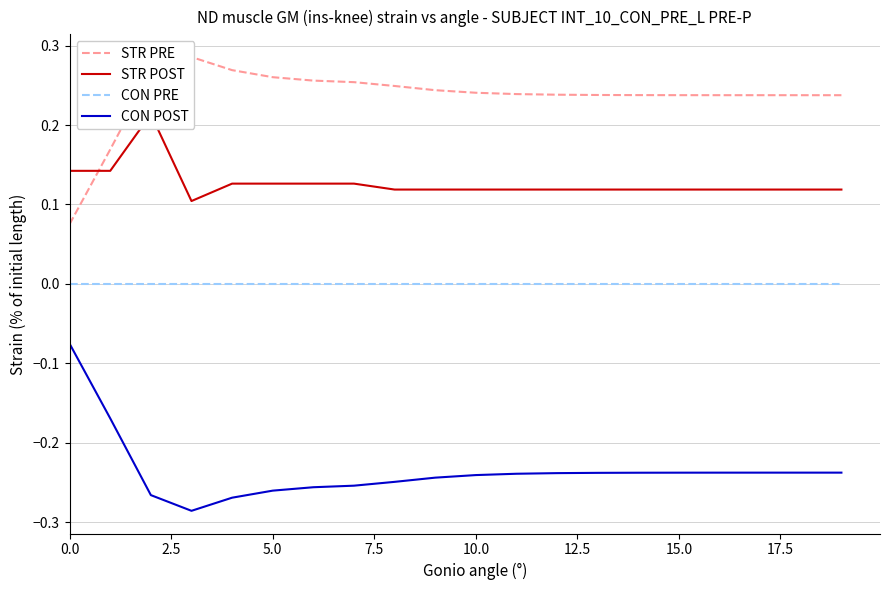

At how many categories does at least one series exceed 0?

20